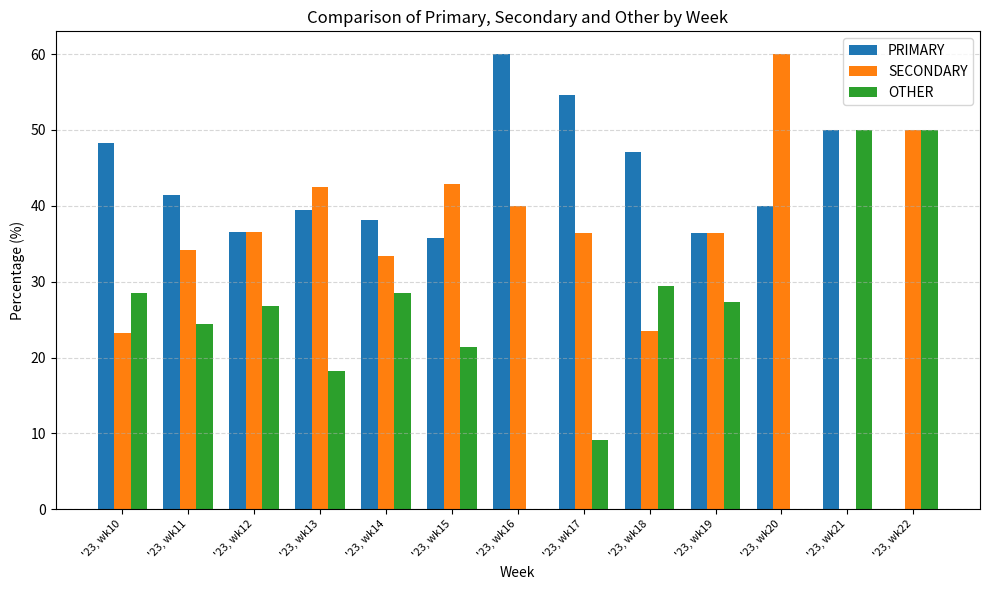

What is the difference between the SECONDARY values at '23, wk17 and '23, wk14?

3.0